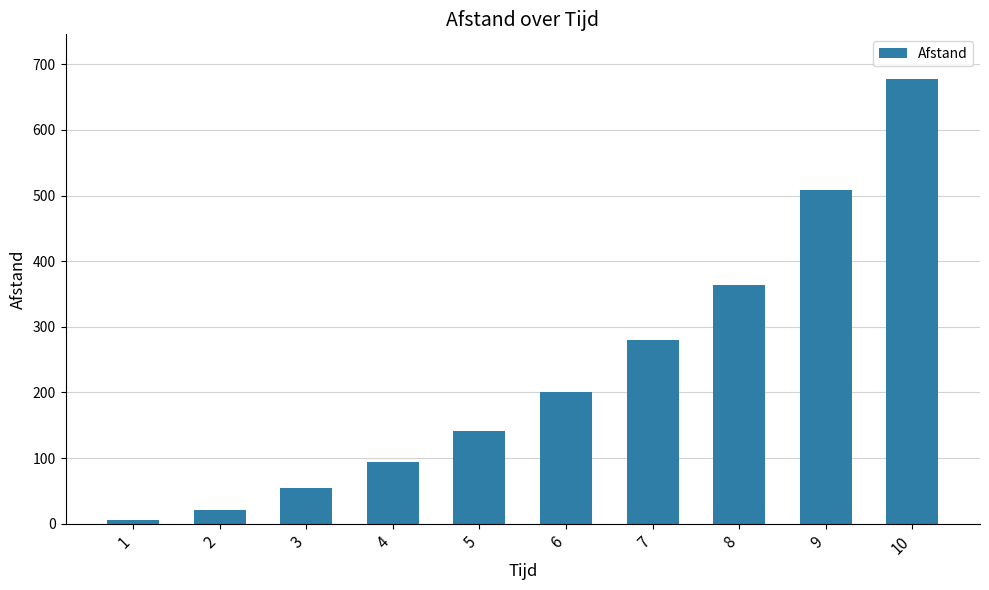

True or false: the data shows 21 at 2.

True